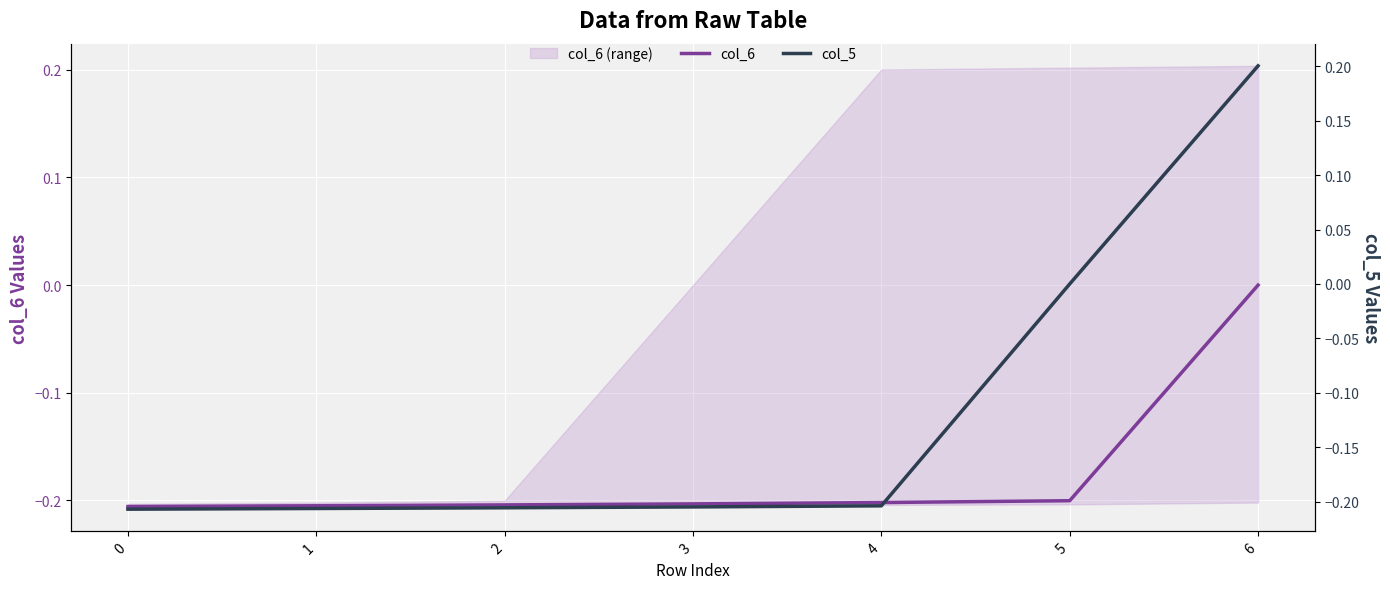

How many distinct data groups are displayed?

2